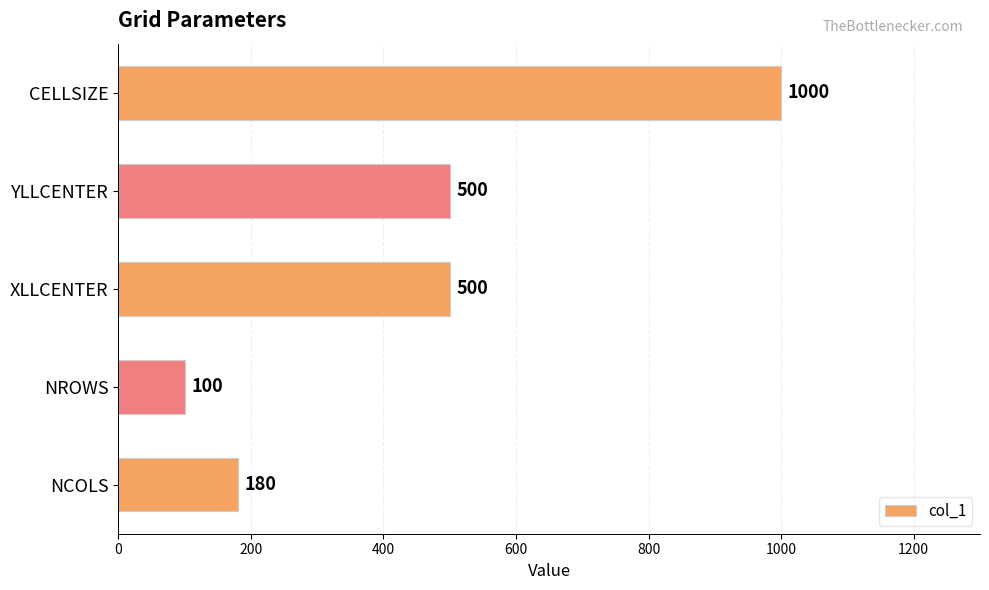

True or false: the data shows 500 at XLLCENTER.

True